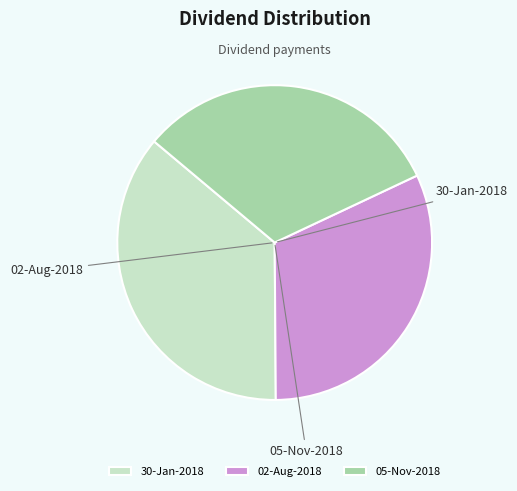

What percentage is NOT represented by 05-Nov-2018?

68.1%